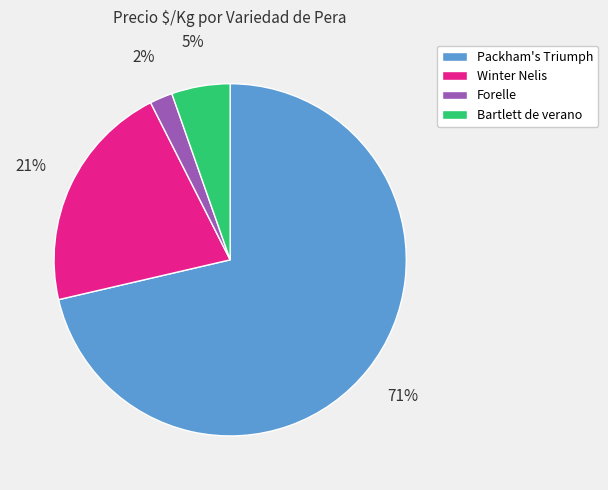

The Bartlett de verano slice represents 15% of the pie. True or false?

False